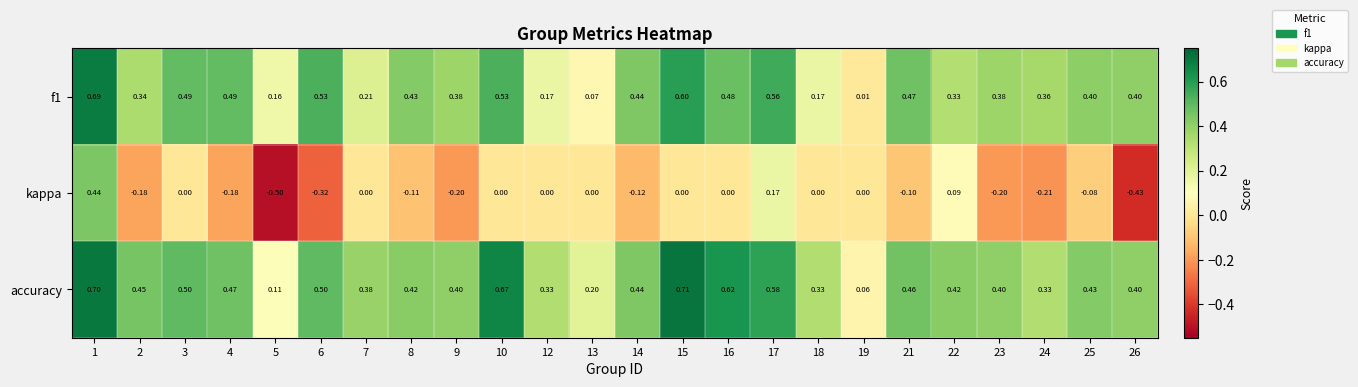

Which series has the largest total across all categories?

accuracy